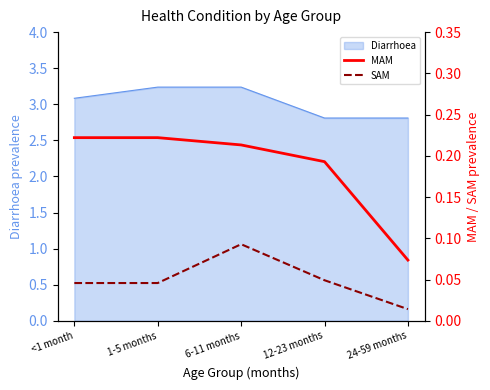

At how many categories does at least one series exceed 0?

5